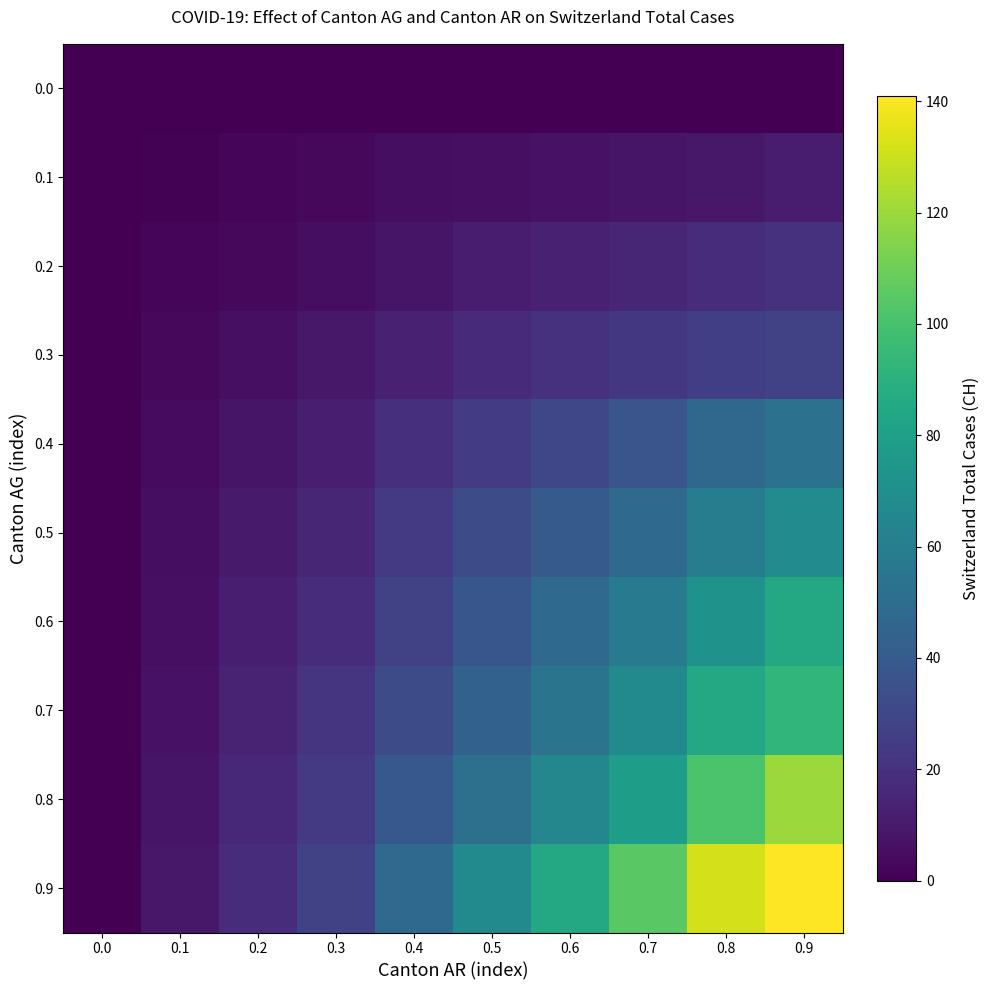

What is the total value across all series at 0.9?

619